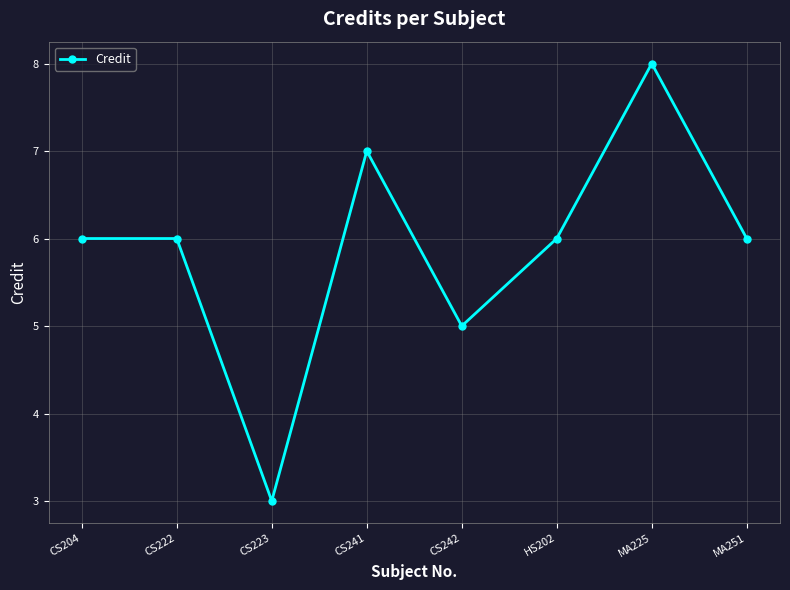

Which label corresponds to the smallest value in the chart?

CS223